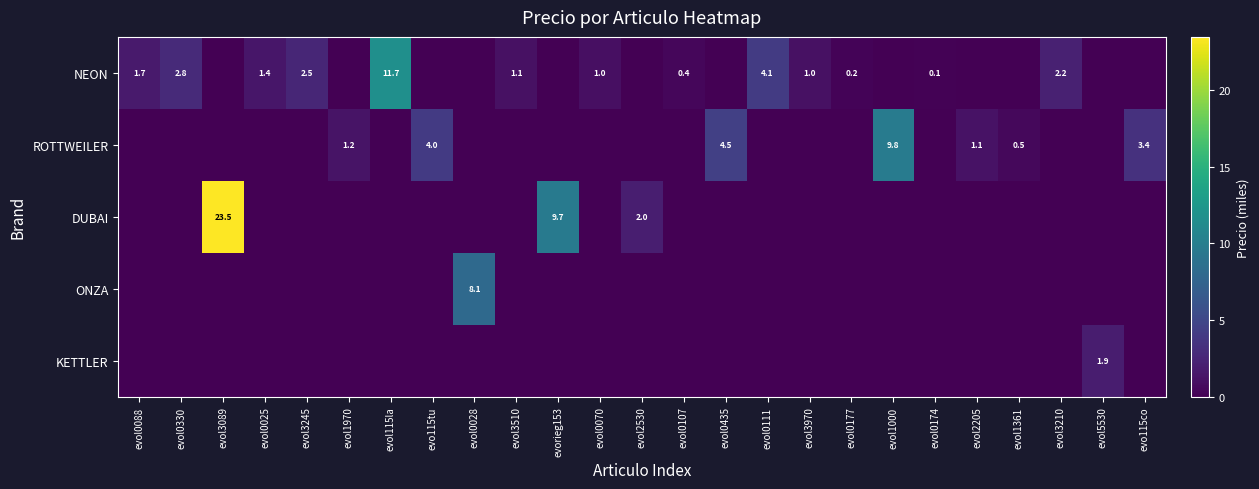

The DUBAI series shows 4.5 at evorieg153. True or false?

False